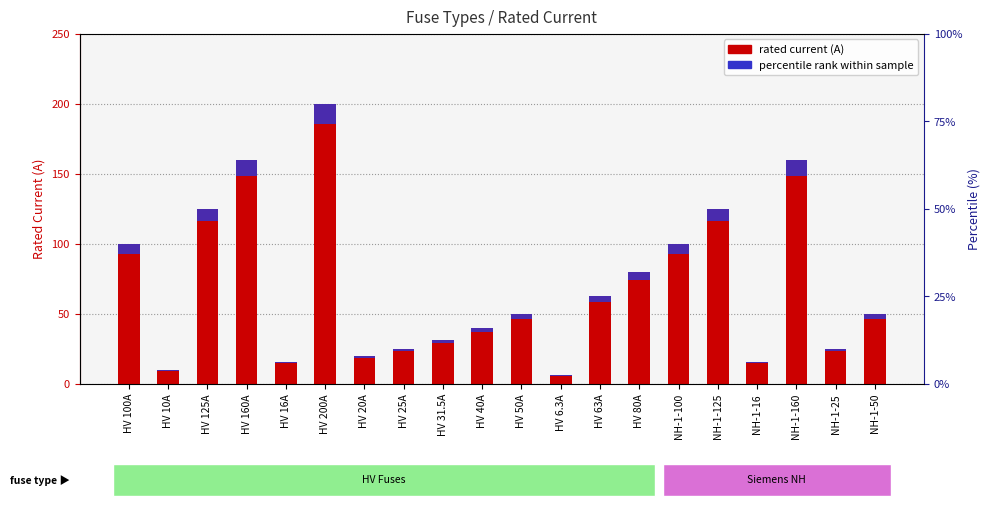

What is the difference between the highest and lowest values at NH-1-50?

46.5